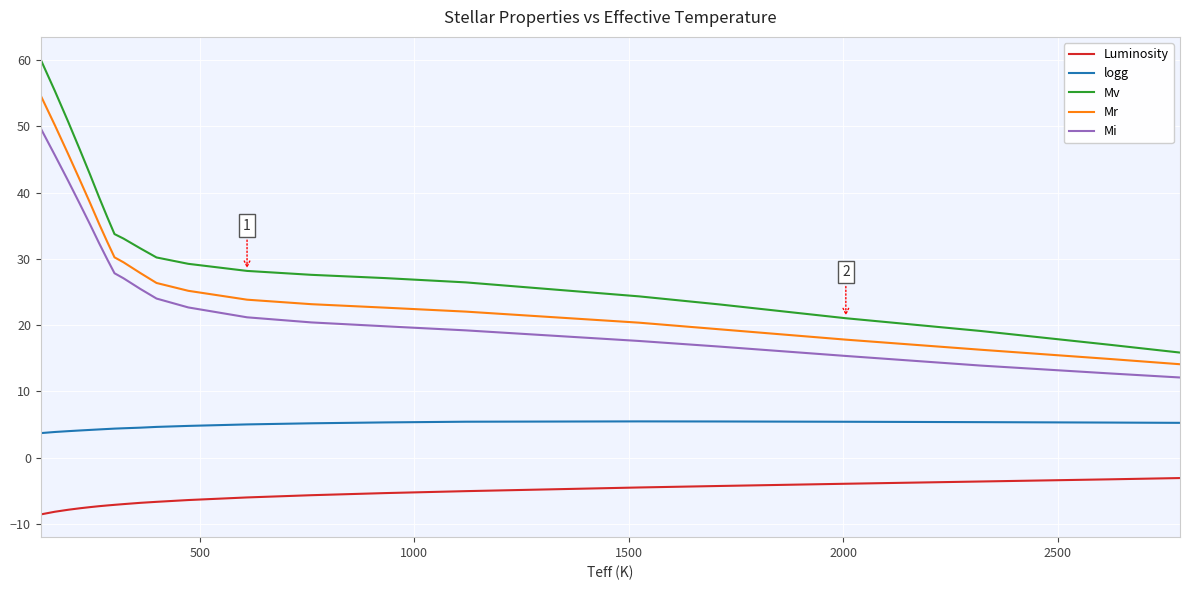

How many lines are shown in the chart?

5